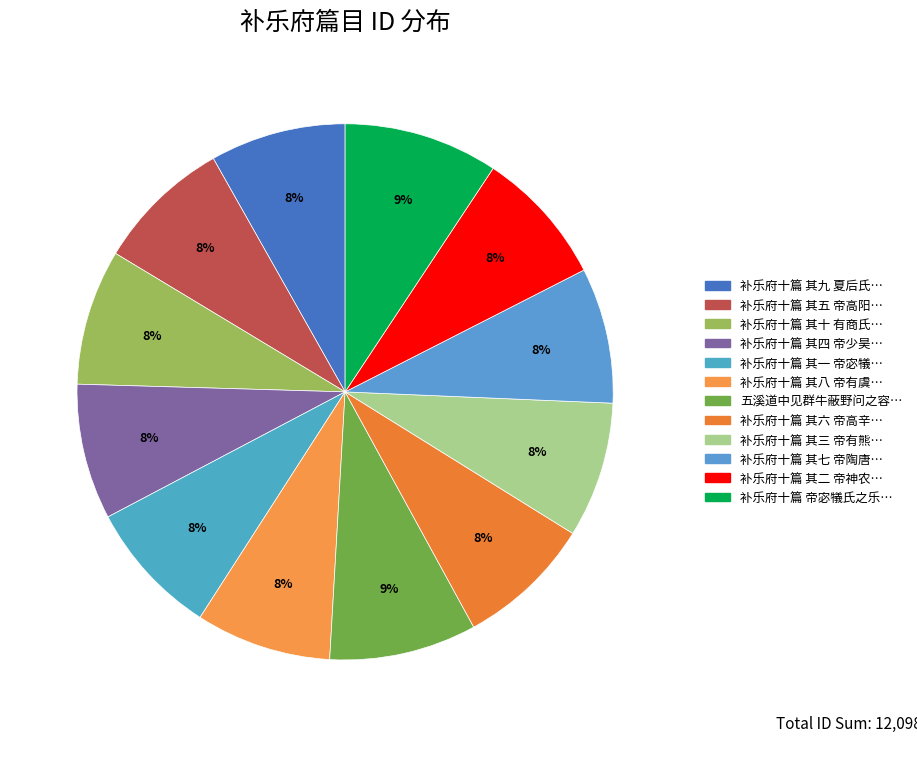

How many slices are in this pie chart?

12